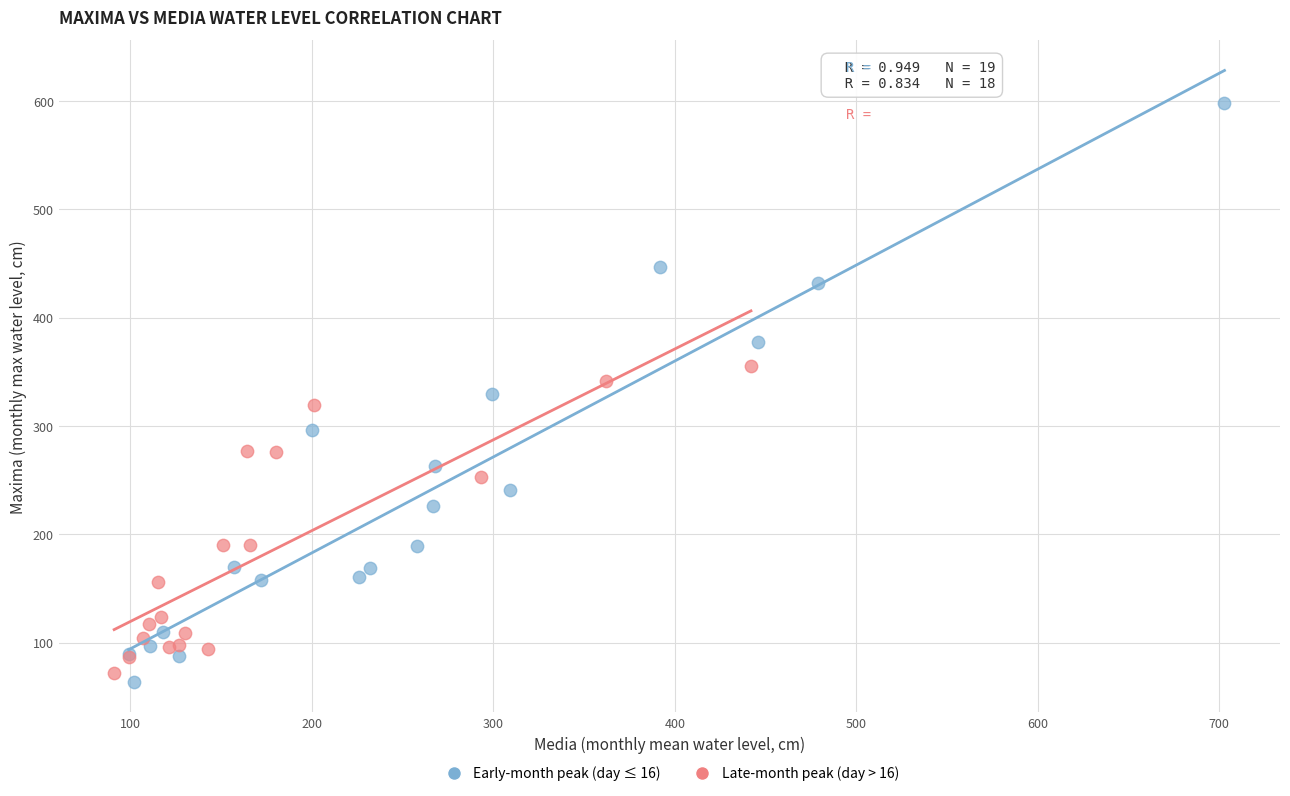

Which series reaches the minimum Y coordinate?

Early-month peak (day ≤ 16)